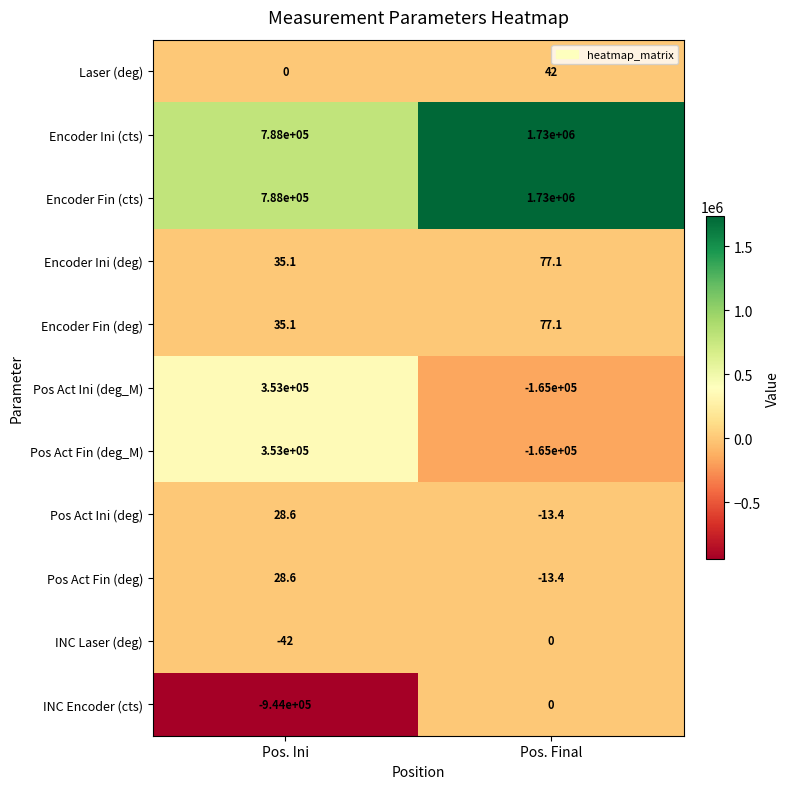

Rank the categories by Encoder Ini (cts) value from highest to lowest.

Pos. Final, Pos. Ini